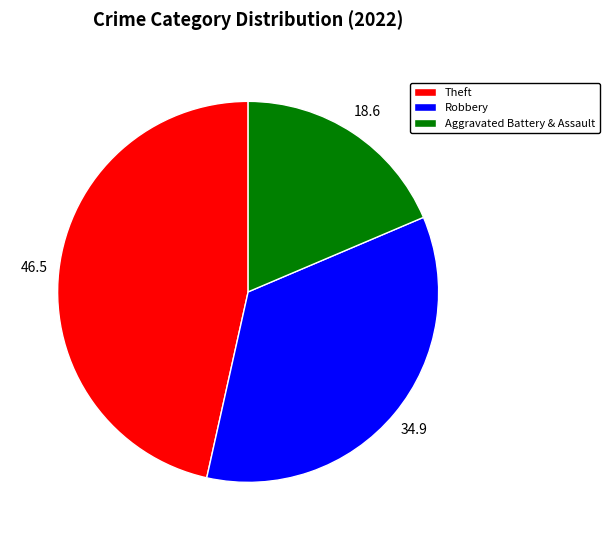

Is it true that Robbery is 48% of the pie?

False